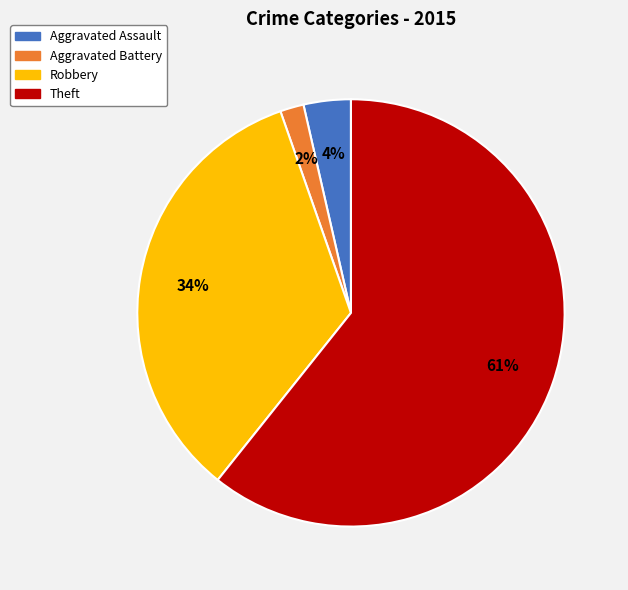

Is it true that Aggravated Assault is 16% of the pie?

False